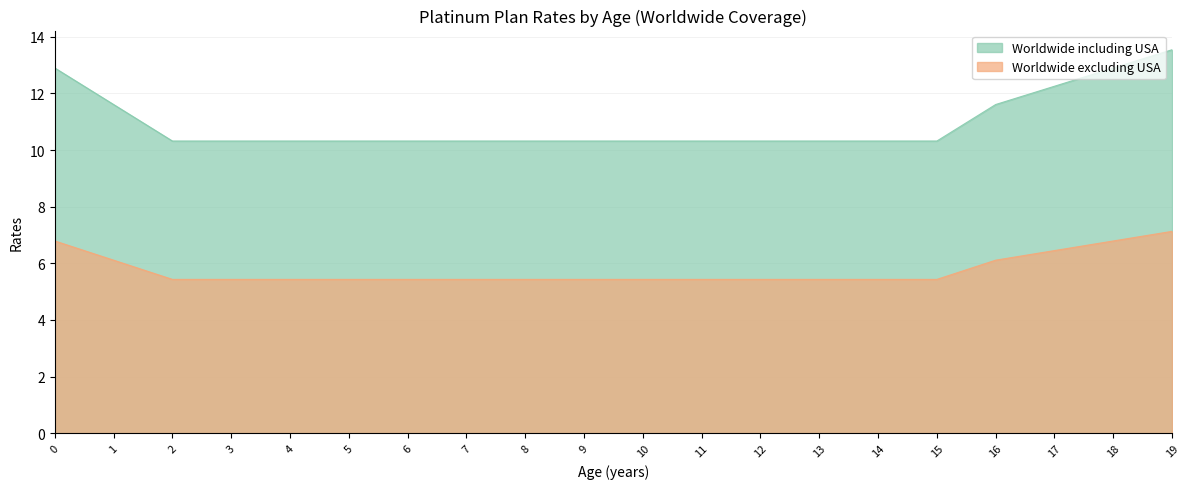

Between 15 and 18, which series saw the biggest shift?

Worldwide including USA